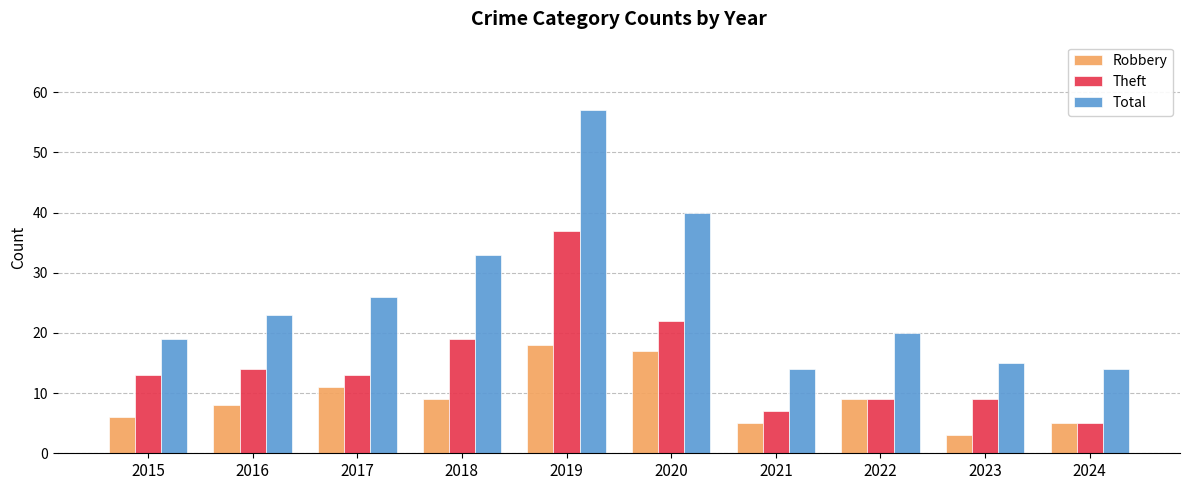

What is the total value across all series at 2020?

79